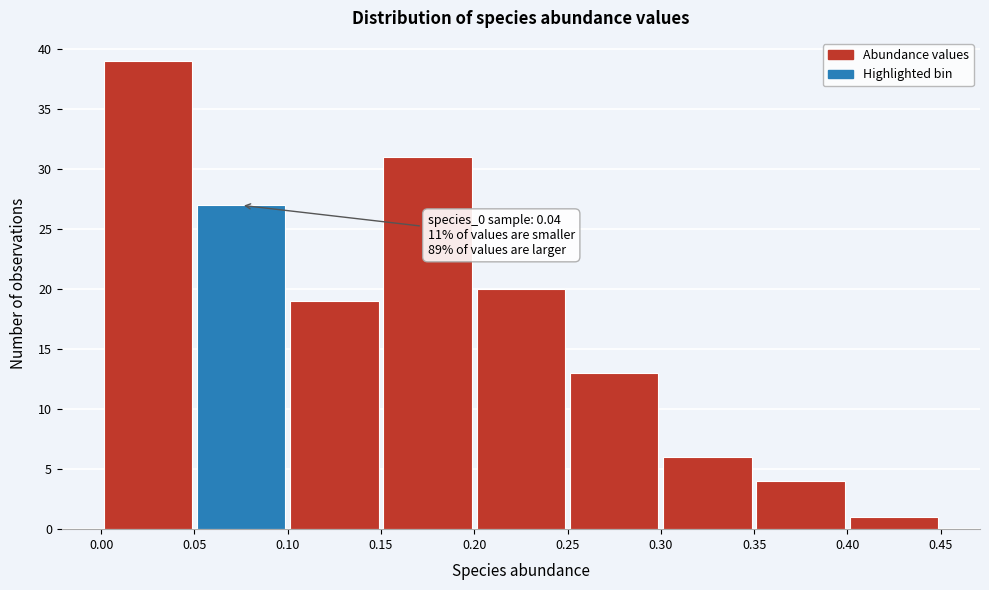

Which range on the x-axis has the tallest bar?

0.00 to 0.05